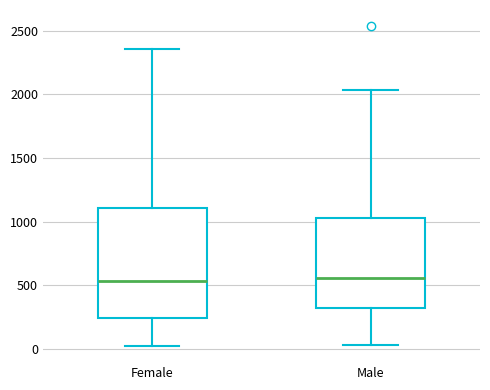

Where does the lower whisker of the box for Female end on the y-axis? The values are not printed on the chart, so give them approximately, as read against the axis.

0